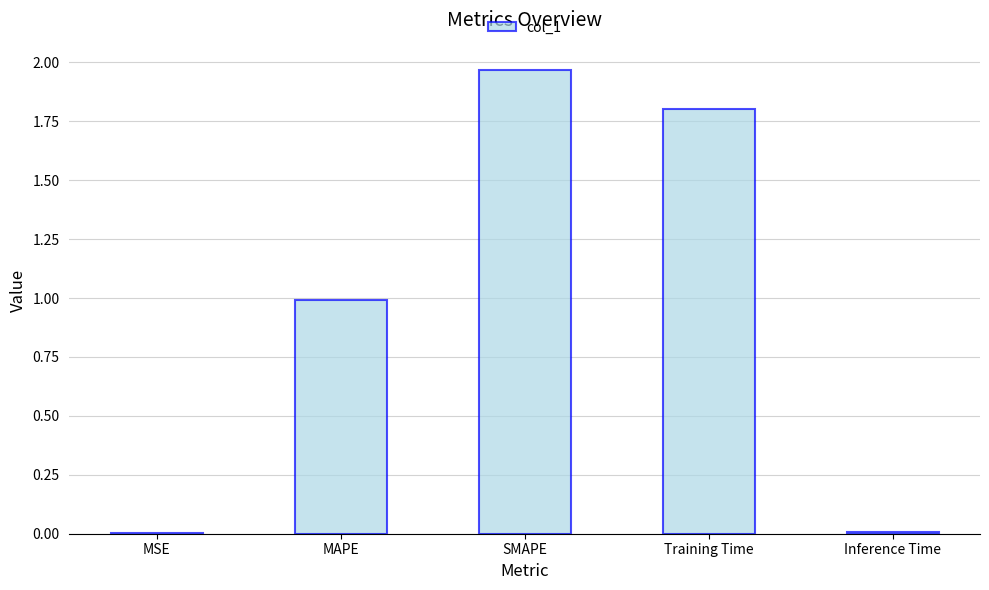

What is the change in value from SMAPE to Inference Time?

-2.0